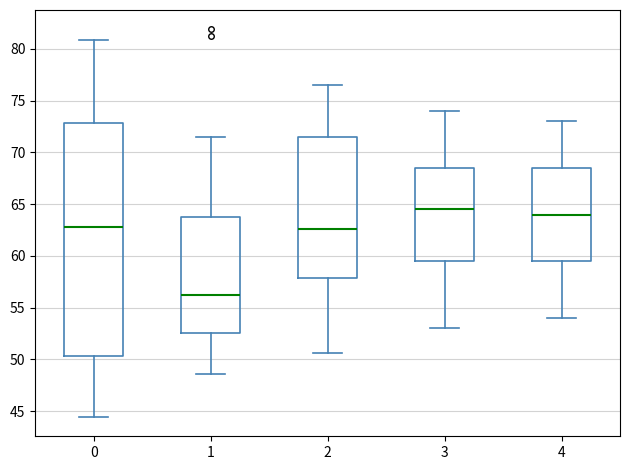

Which box is the tallest, from its lower edge to its upper edge?

0